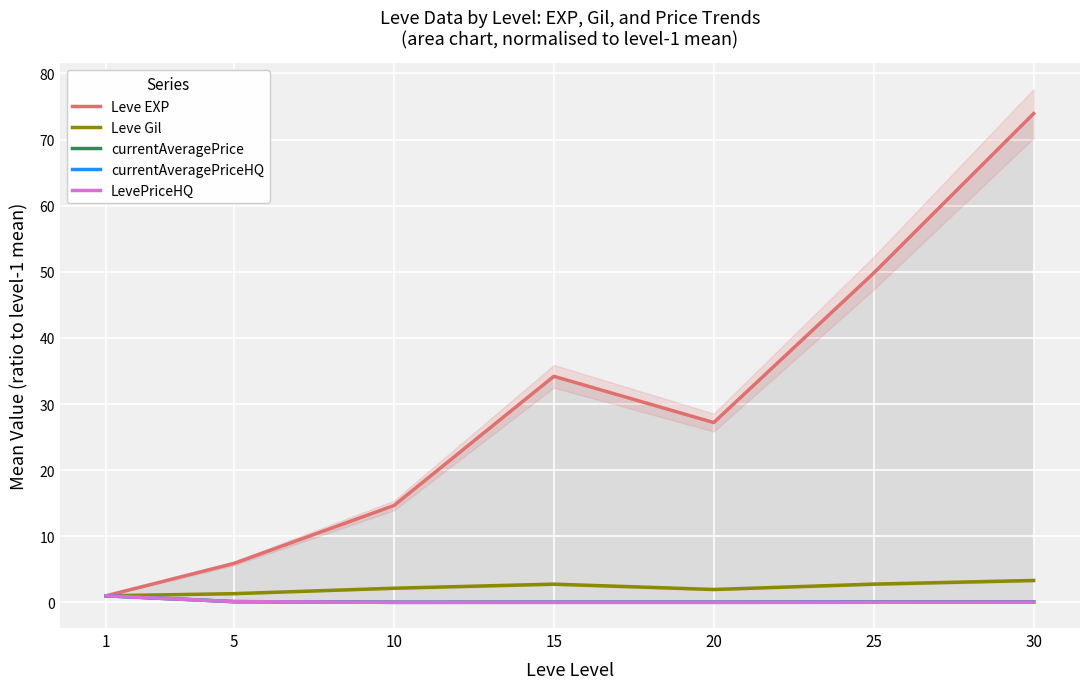

What is the total value across all series at 25?

52.7